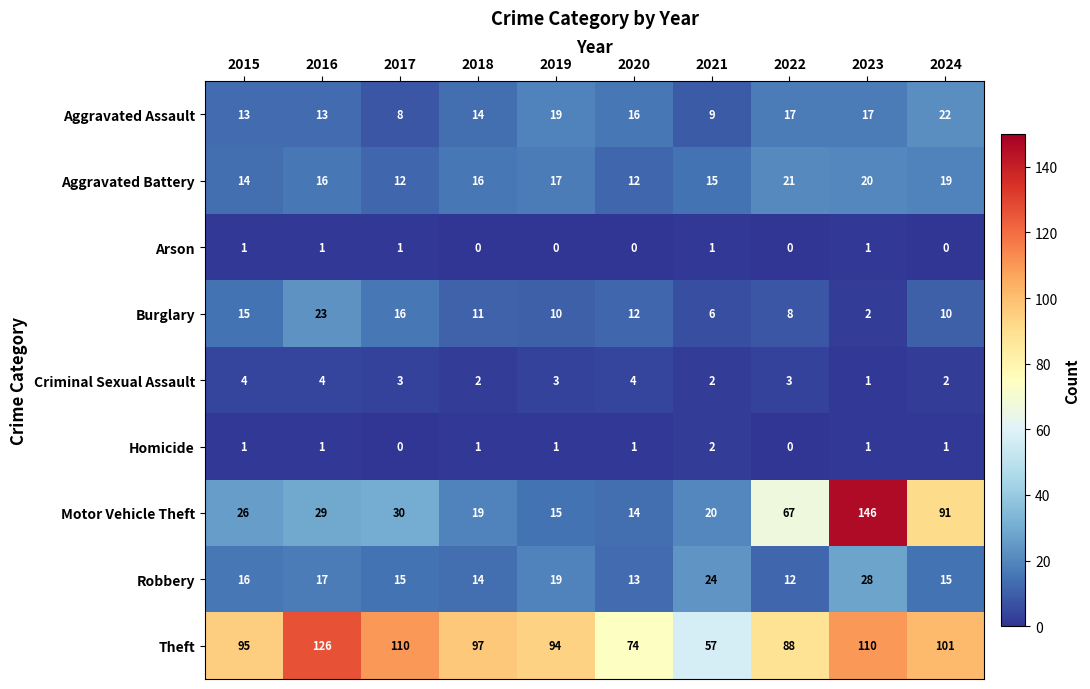

List the series in order of their peak value, highest first.

Motor Vehicle Theft, Theft, Robbery, Burglary, Aggravated Assault, Aggravated Battery, Criminal Sexual Assault, Homicide, Arson